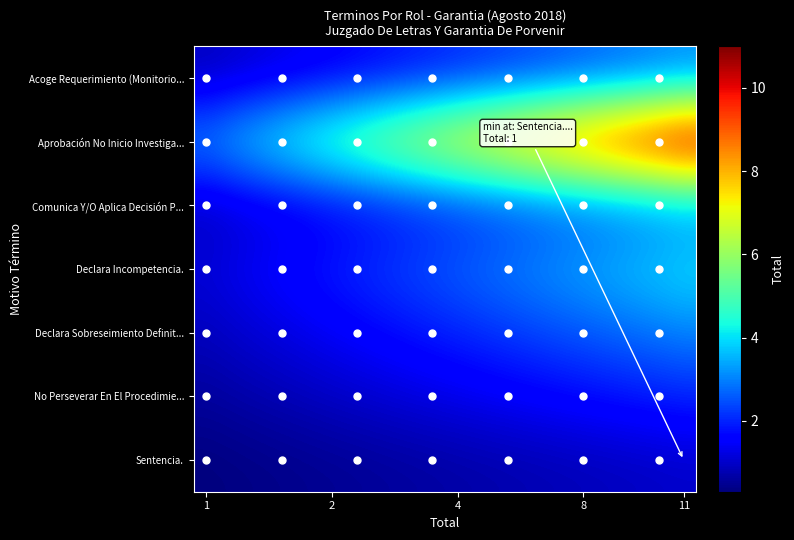

Rank the series by their maximum value, from lowest to highest.

Sentencia., No Perseverar En El Procedimie..., Acoge Requerimiento (Monitorio..., Comunica Y/O Aplica Decisión P..., Declara Sobreseimiento Definit..., Declara Incompetencia., Aprobación No Inicio Investiga...